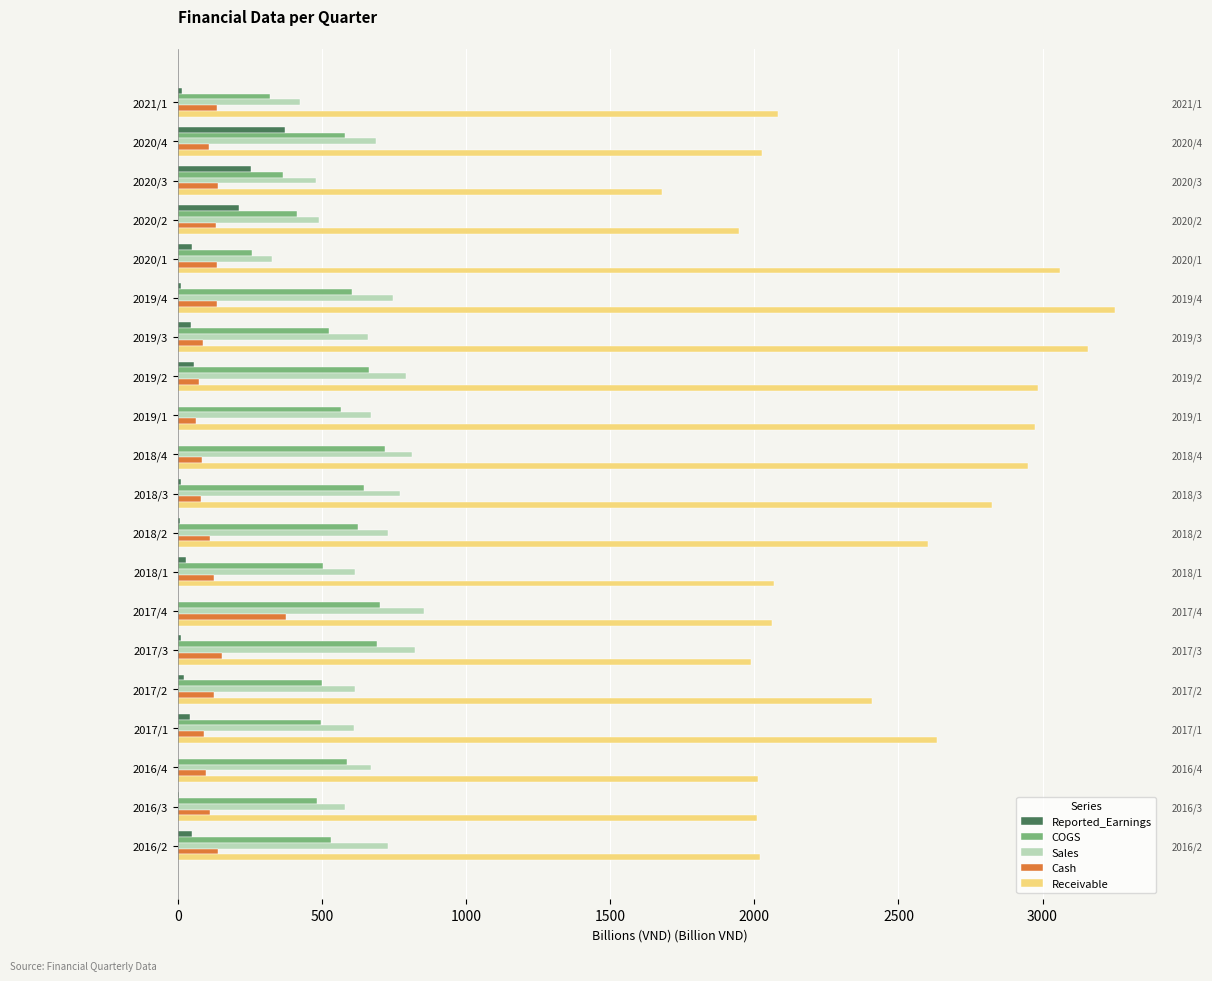

Reading right to left, transcribe all the data shown in this chart.

Reported_Earnings: 49.9	2.7	0.5	40.3	21.3	11.1	0.5	27.2	6.0	11.5	0.4	0.1	56.7	46.7	11.6	47.4	213.3	253.7	371.9	12.5
COGS: 532.5	481.1	588.0	497.7	500.0	689.8	701.8	503.9	626.1	644.8	717.7	565.7	661.4	523.1	604.7	258.3	411.3	363.0	580.6	318.8
Sales: 728.5	579.3	669.5	611.8	613.0	822.8	854.7	613.5	727.0	770.1	812.7	669.6	789.7	657.9	745.1	326.2	488.5	477.7	688.1	422.4
Cash: 138.4	112.5	97.1	91.2	123.2	151.5	375.7	124.2	111.6	80.6	82.7	62.7	71.3	87.6	135.7	133.9	130.6	138.9	108.5	134.9
Receivable: 2017.9	2010.0	2011.9	2633.5	2408.6	1988.3	2061.8	2068.1	2601.7	2824.1	2948.1	2973.8	2982.7	3157.5	3251.9	3061.4	1945.4	1679.5	2025.7	2081.6